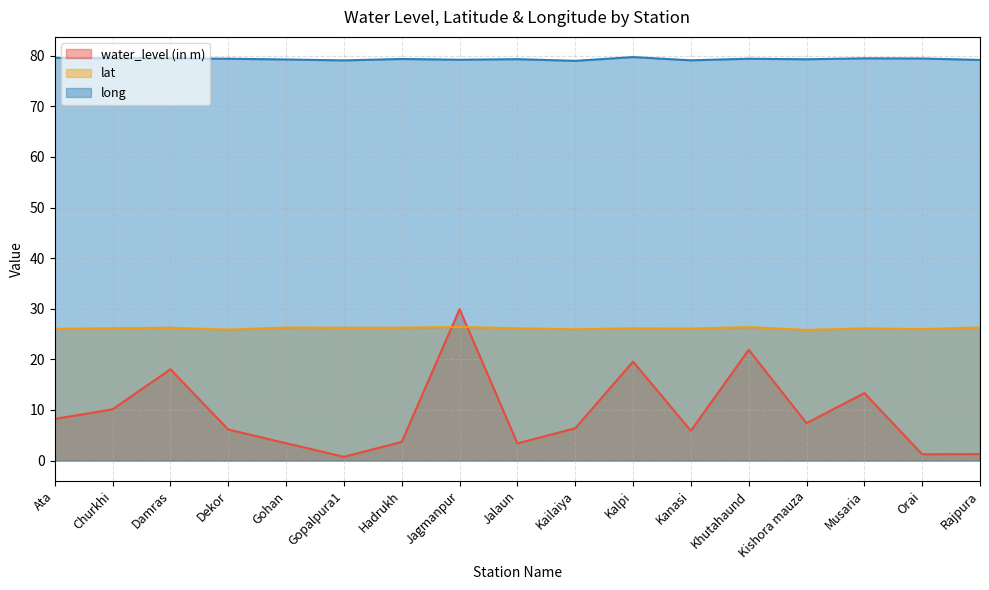

Reading right to left, list all the values displayed in this chart.

water_level (in m): 1.3	1.2	13.3	7.4	21.9	5.9	19.6	6.4	3.4	29.9	3.7	0.7	3.4	6.1	18.0	10.1	8.2
lat: 26.3	26.0	26.1	25.8	26.4	26.1	26.1	26.0	26.1	26.4	26.3	26.2	26.3	25.9	26.3	26.2	26.0
long: 79.2	79.5	79.5	79.3	79.4	79.1	79.8	79.0	79.3	79.2	79.4	79.1	79.3	79.4	79.5	79.5	79.6